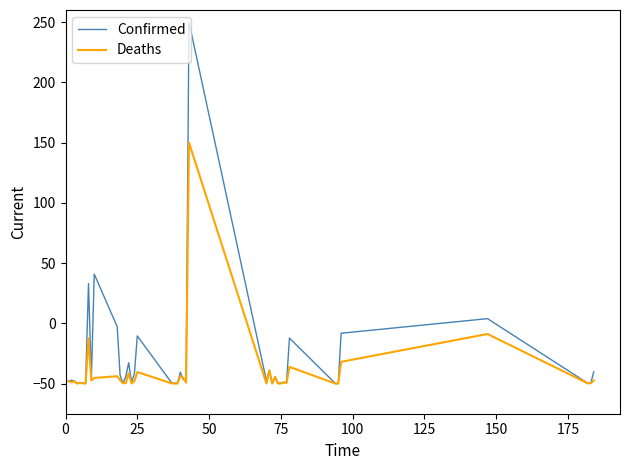

What is the smallest value displayed?

-50.0